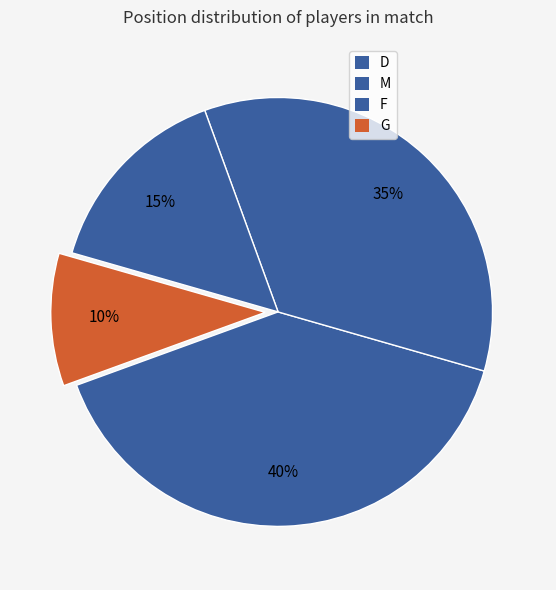

Count the number of slices in the pie.

4